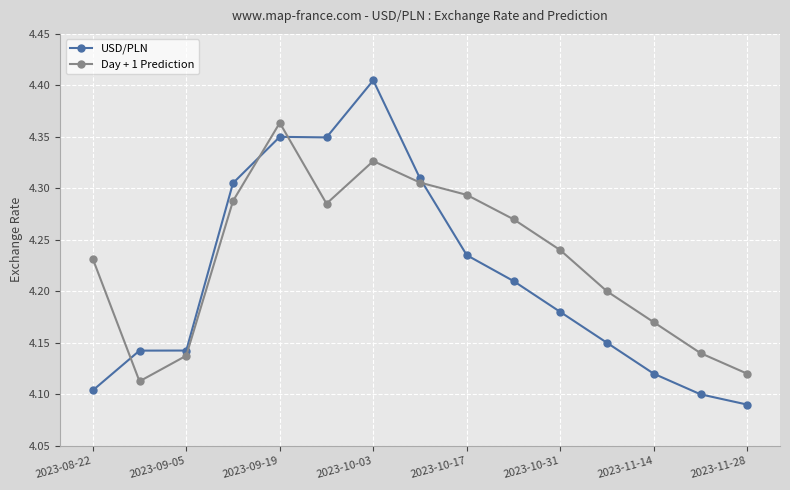

Which series has the largest total across all categories?

Day + 1 Prediction